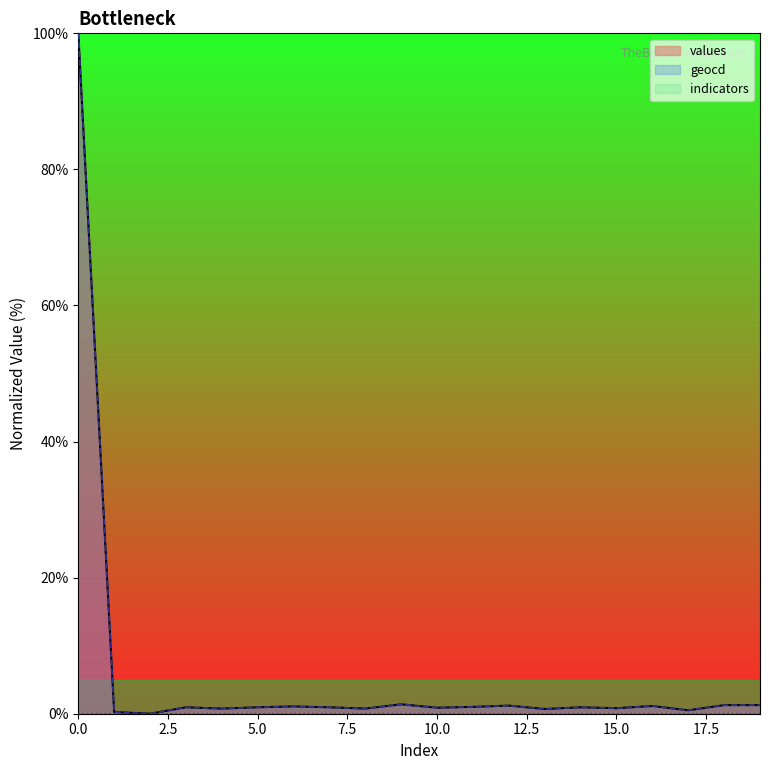

How many interior local valleys does the values series have?

7